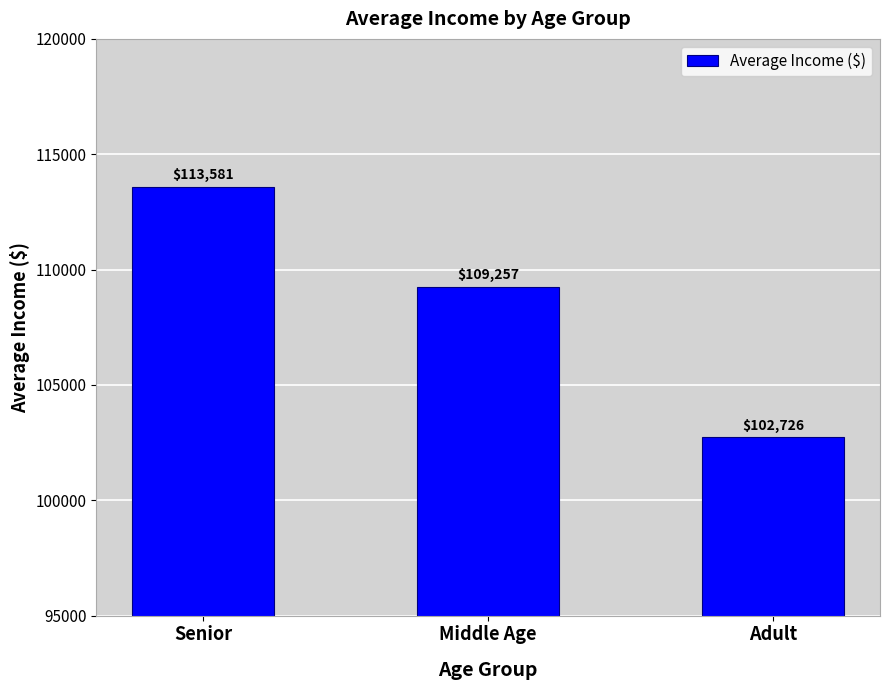

How many bars are there in total?

3